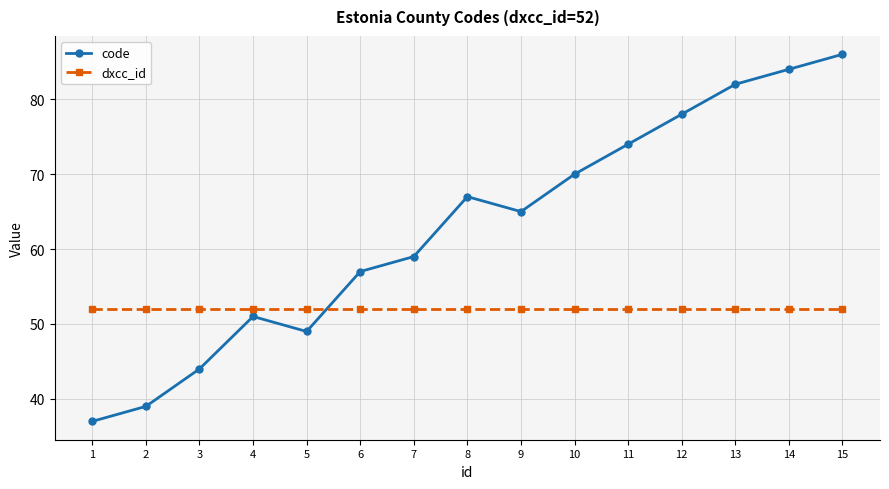

What is the difference between the maximum and minimum values in the code series?

49